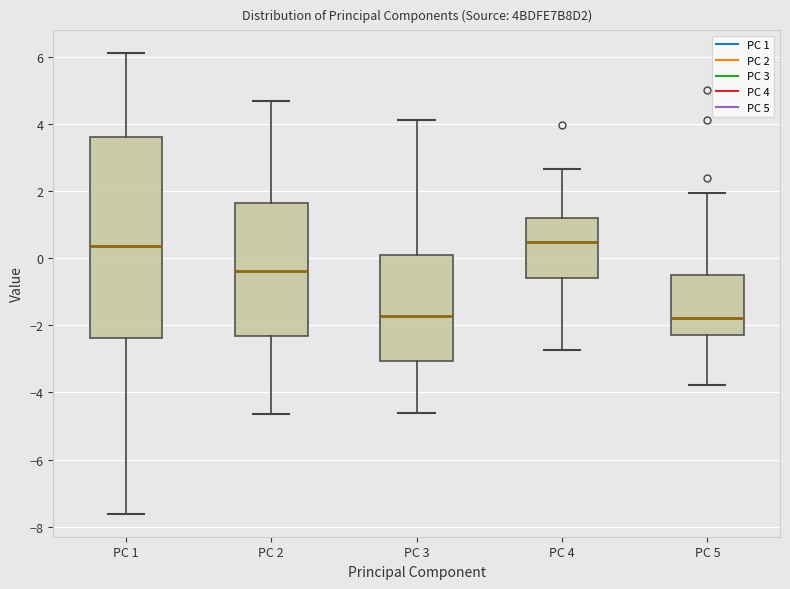

Which box is the tallest, from its lower edge to its upper edge?

PC 1